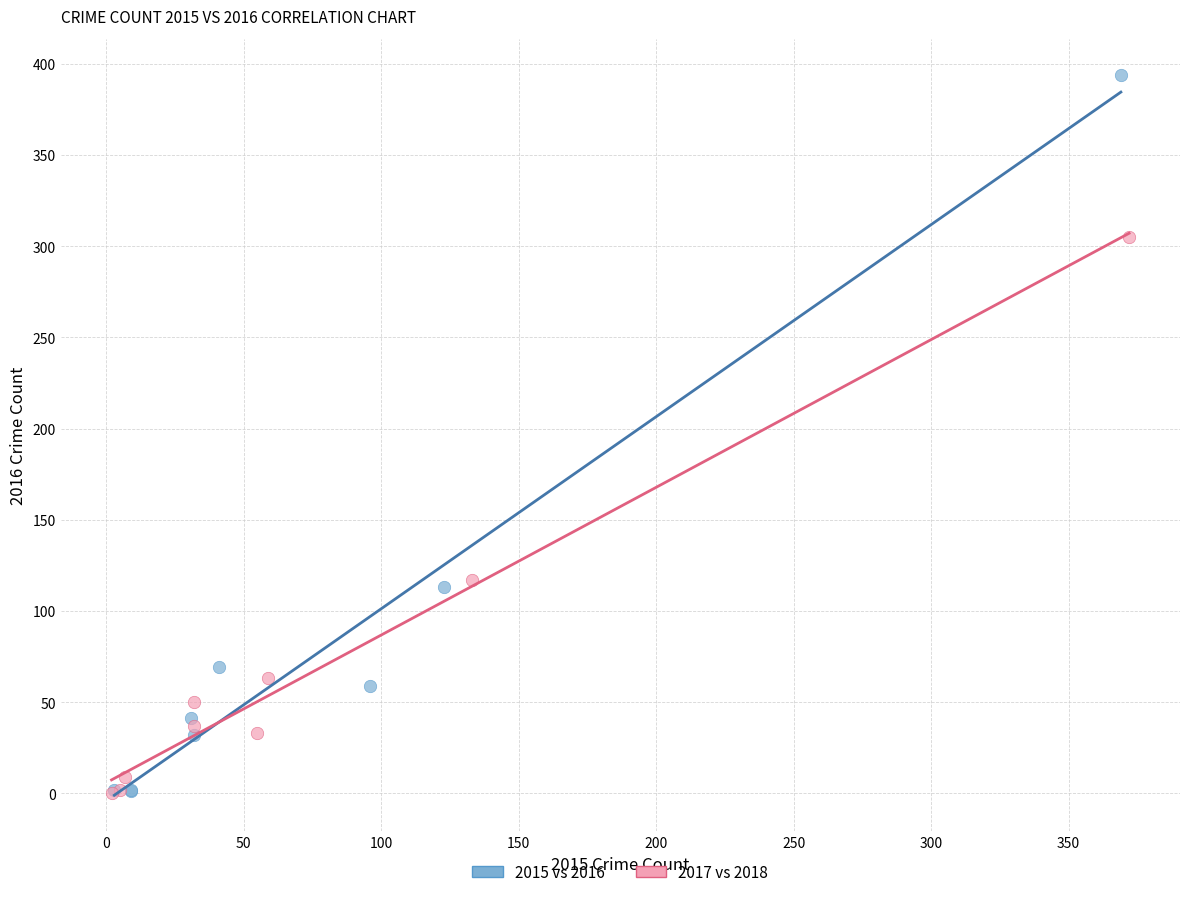

Which series has the widest spread of Y values?

2015 vs 2016